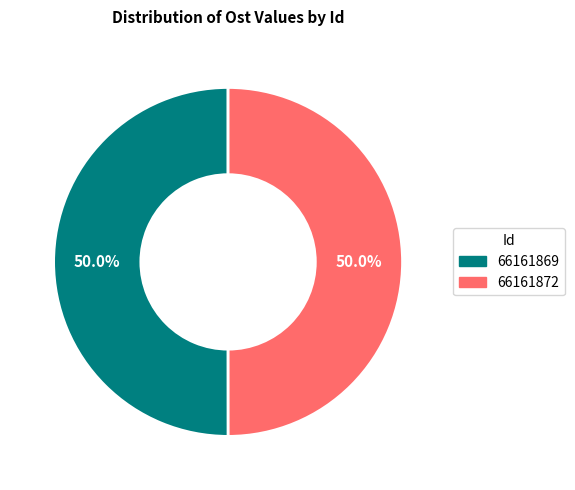

What is the ratio of the value at 66161872 to the value at 66161869?

1.0